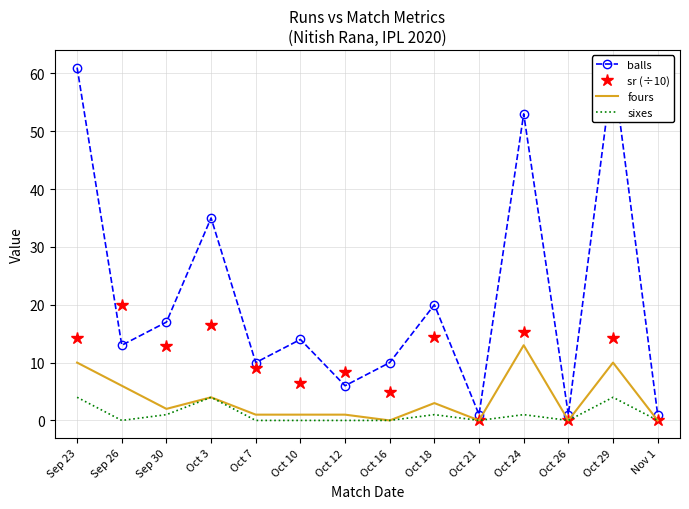

Which series has the largest total across all categories?

balls